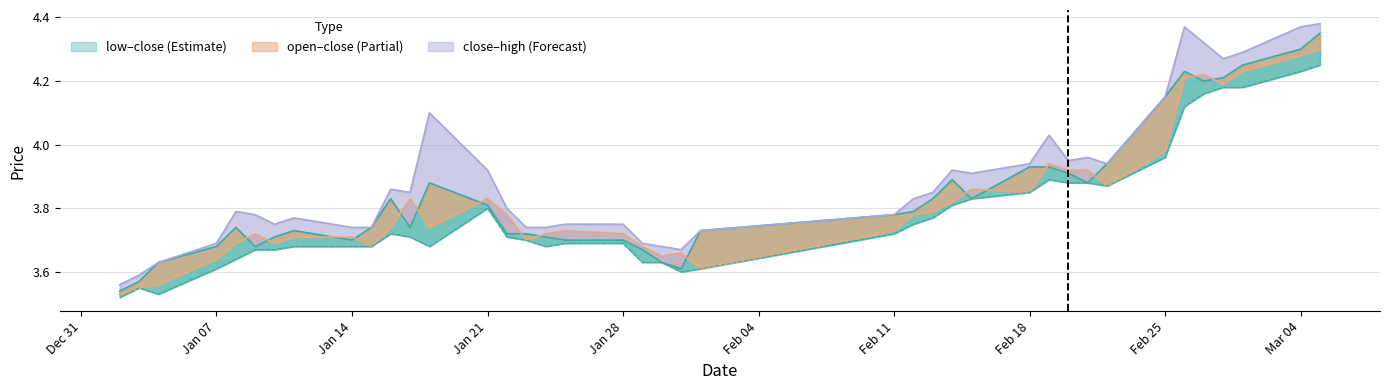

What is the average value of the open series?

3.8